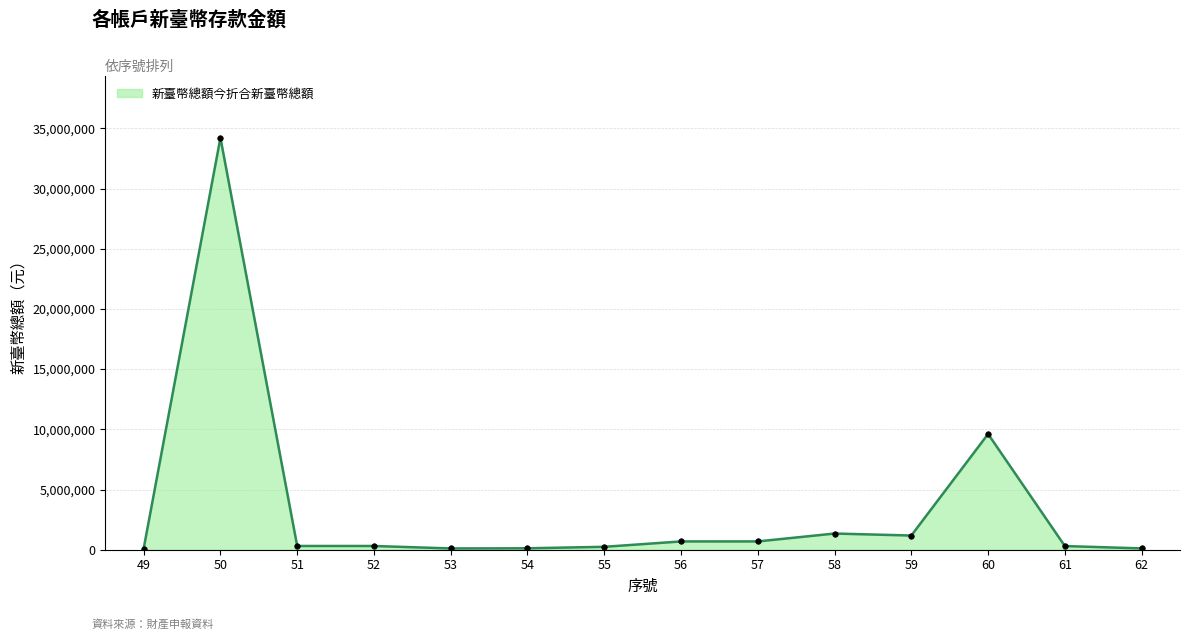

How many distinct data groups are displayed?

1